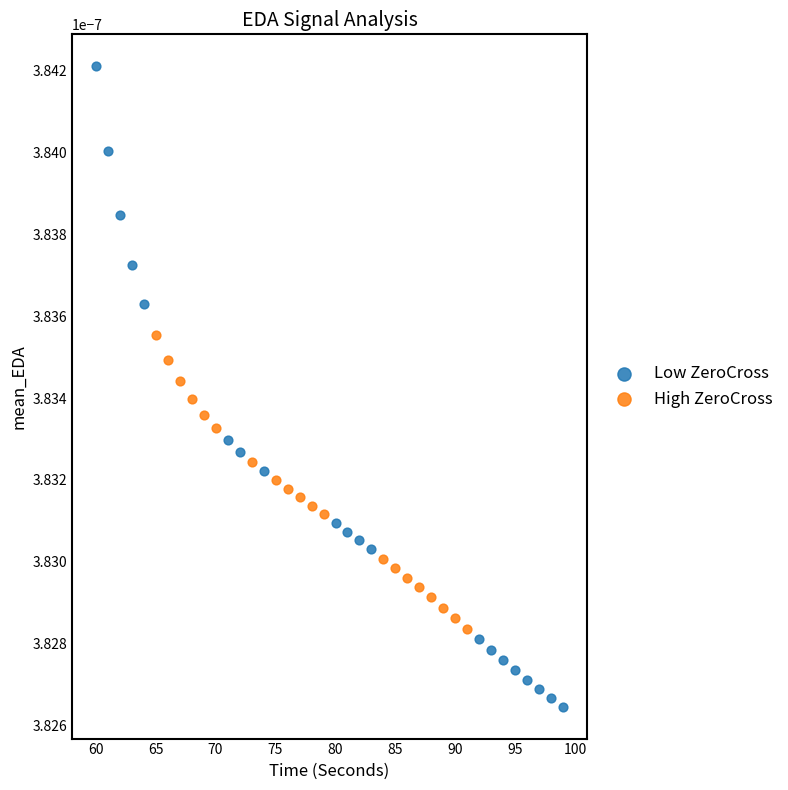

Which series contains the highest Y value?

Low ZeroCross